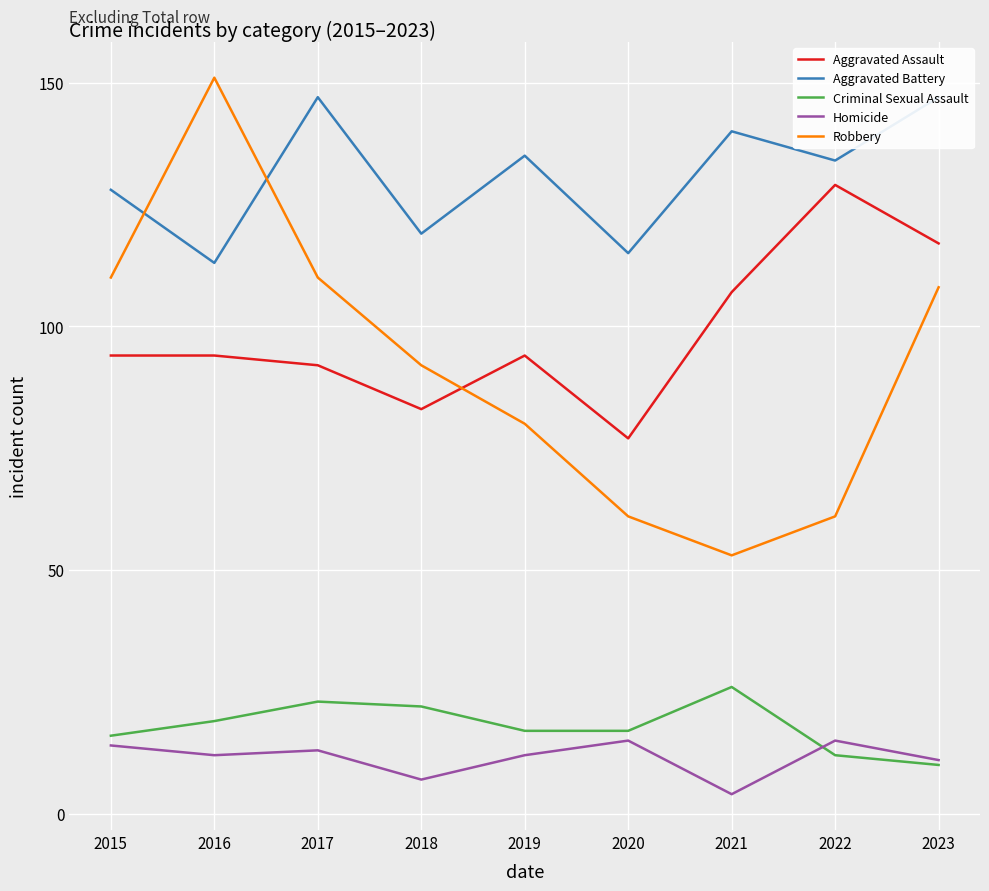

Which series changed the most between 2017 and 2022?

Robbery